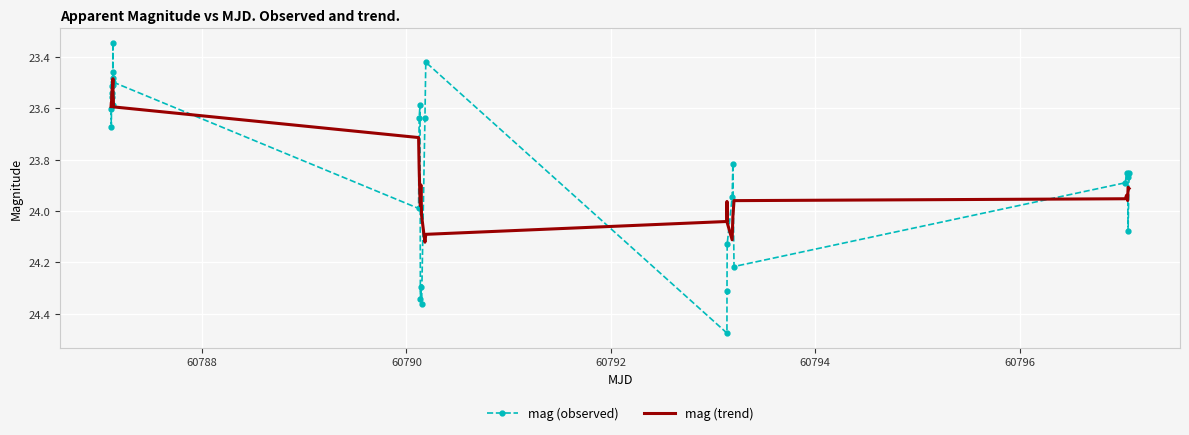

List the series in order of their peak value, lowest first.

mag (trend), mag (observed)